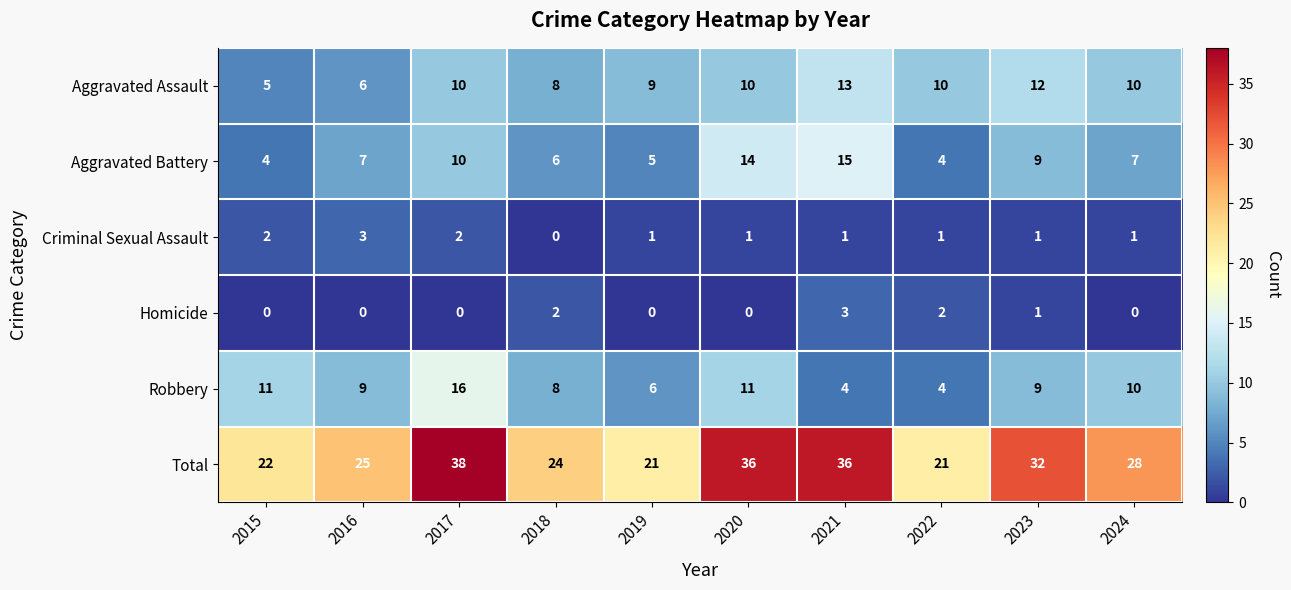

The Total series shows 12 at 2017. True or false?

False